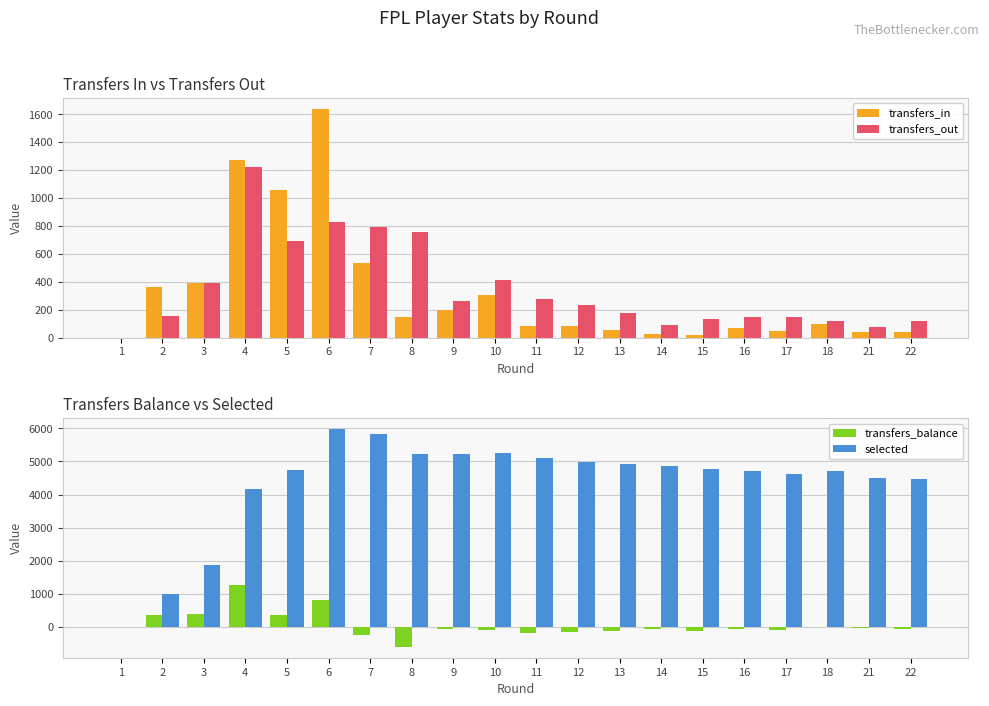

What is the difference between the transfers_out values at 9 and 14?

177